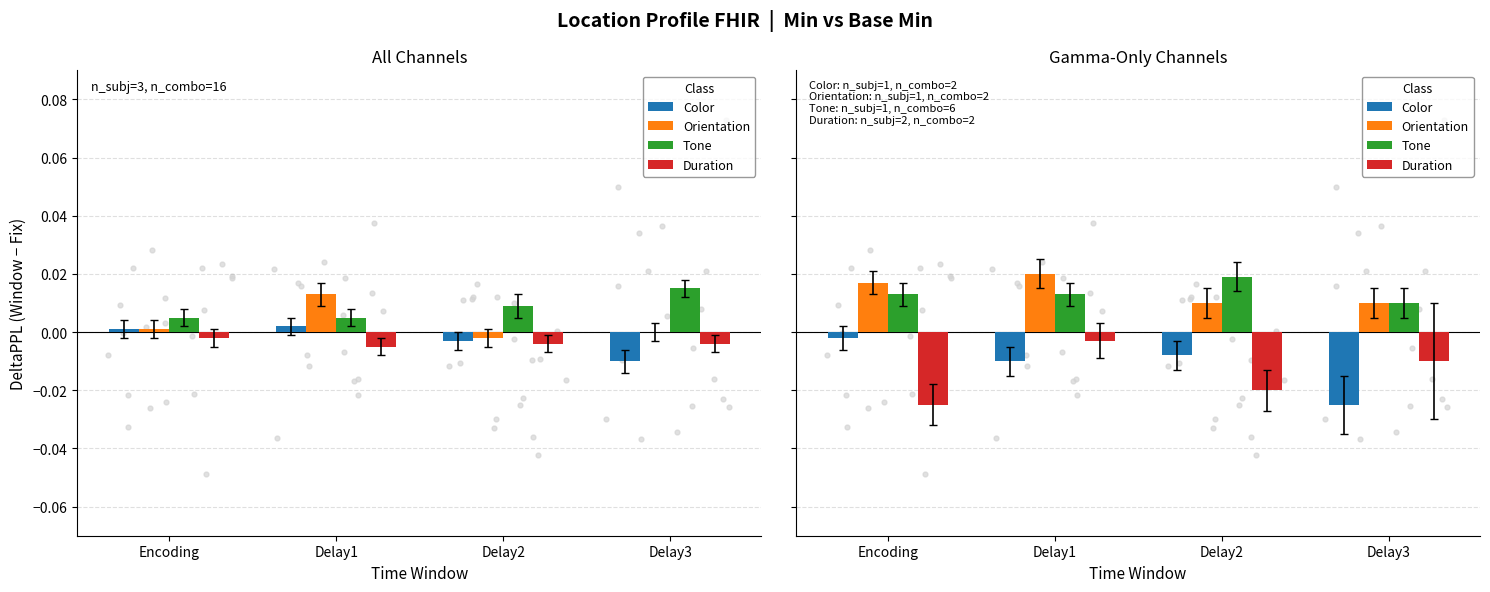

At which category is the sum across all series the highest?

Delay1